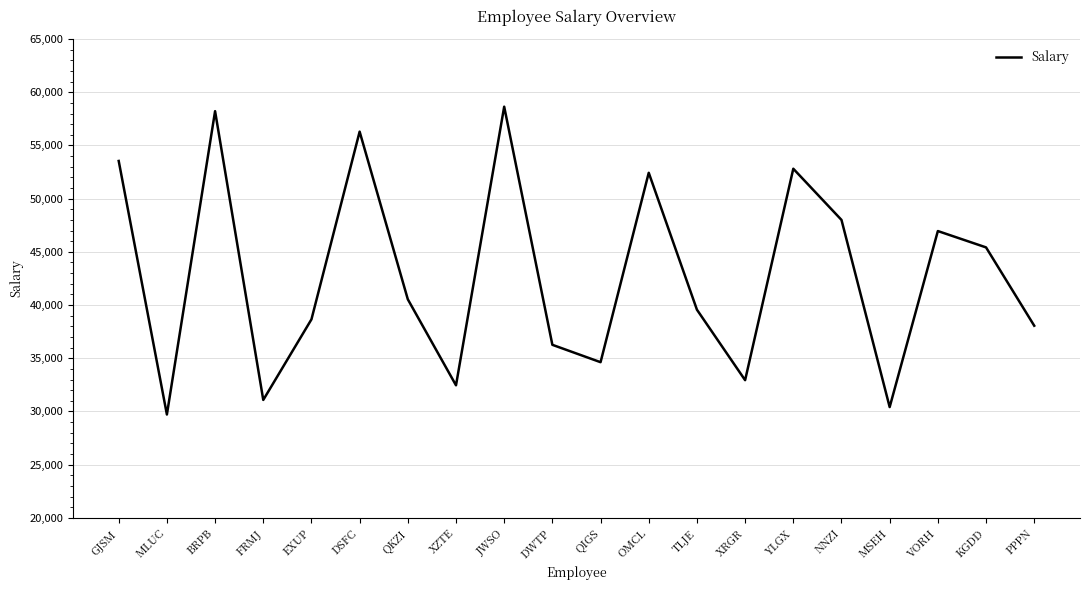

Where is the data nearest to the value 44178?

KGDD